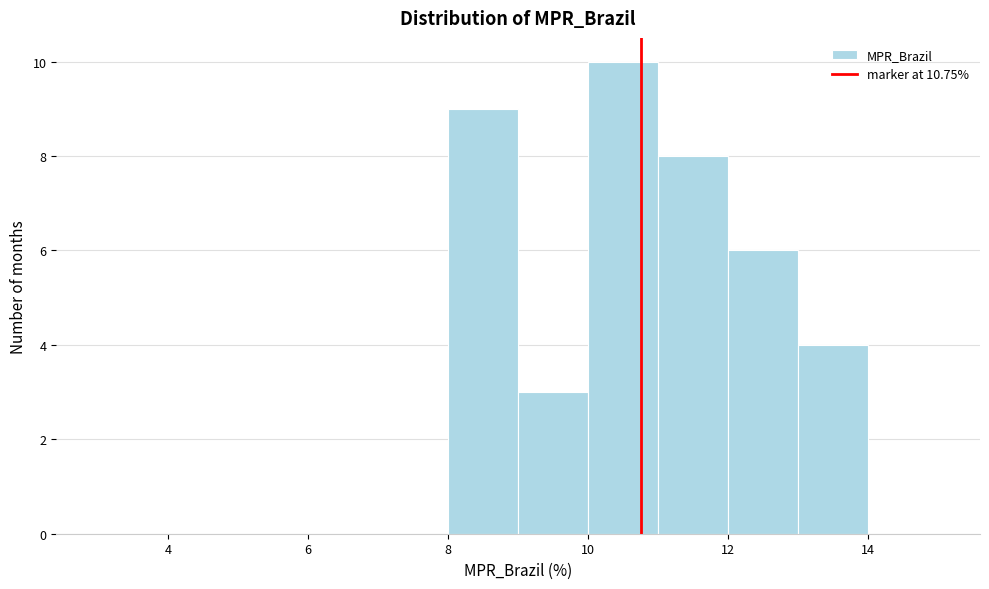

Reading left to right, list every bar in this chart as the range it spans on the x-axis followed by its height. The values are not printed on the chart, so give them approximately, as read against the axis.

3 to 4: 0
4 to 5: 0
5 to 6: 0
6 to 7: 0
7 to 8: 0
8 to 9: 9
9 to 10: 3
10 to 11: 10
11 to 12: 8
12 to 13: 6
13 to 14: 4
14 to 15: 0